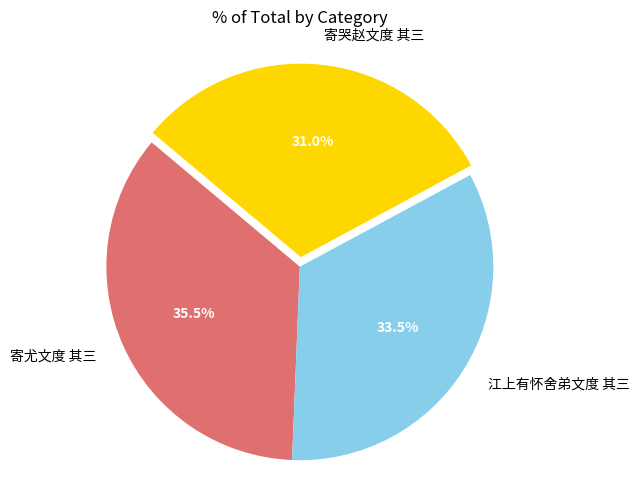

Which slice is the smallest?

寄哭赵文度 其三